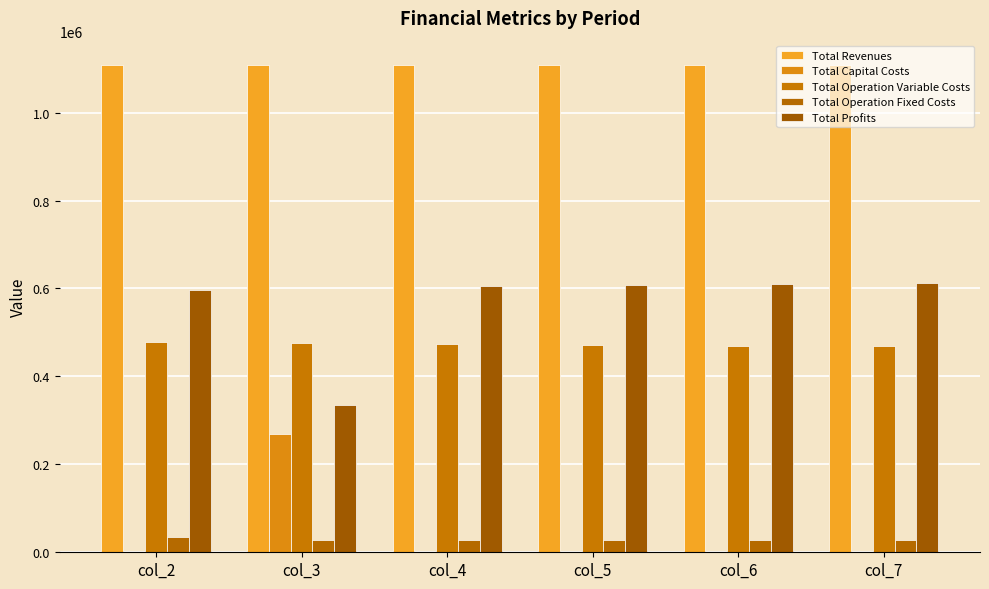

Rank the series at col_4 from lowest to highest value.

Total Capital Costs, Total Operation Fixed Costs, Total Operation Variable Costs, Total Profits, Total Revenues